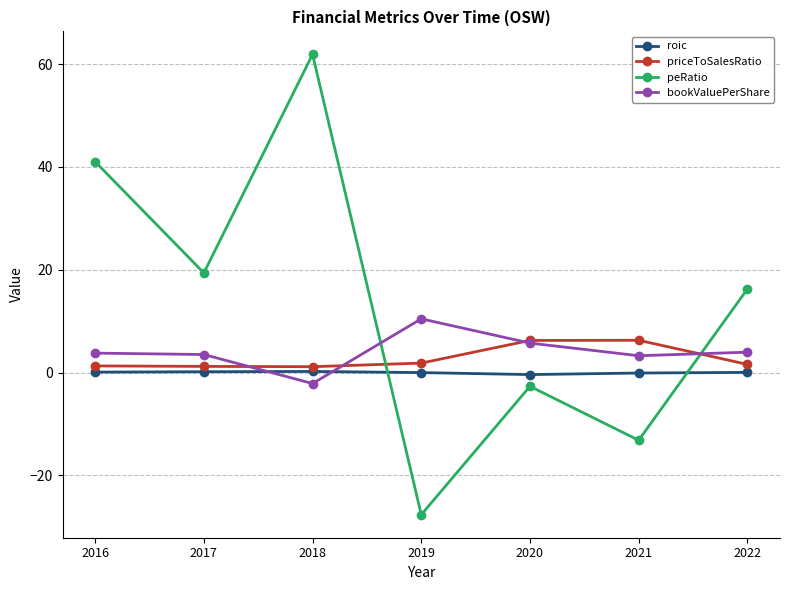

At which category is the sum across all series the highest?

2018